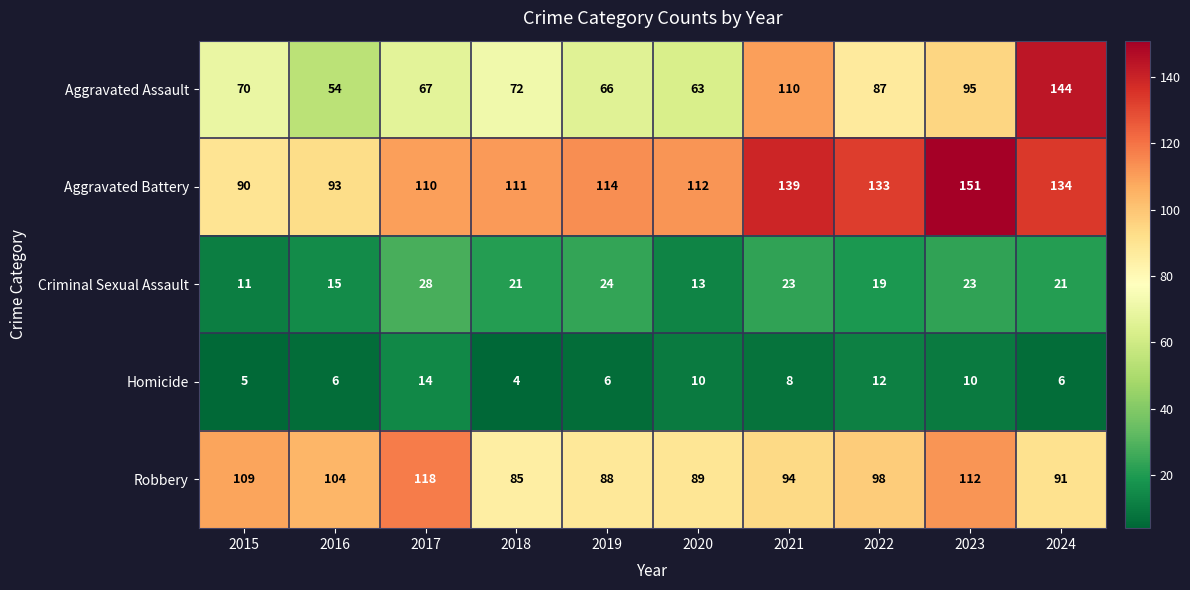

At which category is the sum across all series the highest?

2024